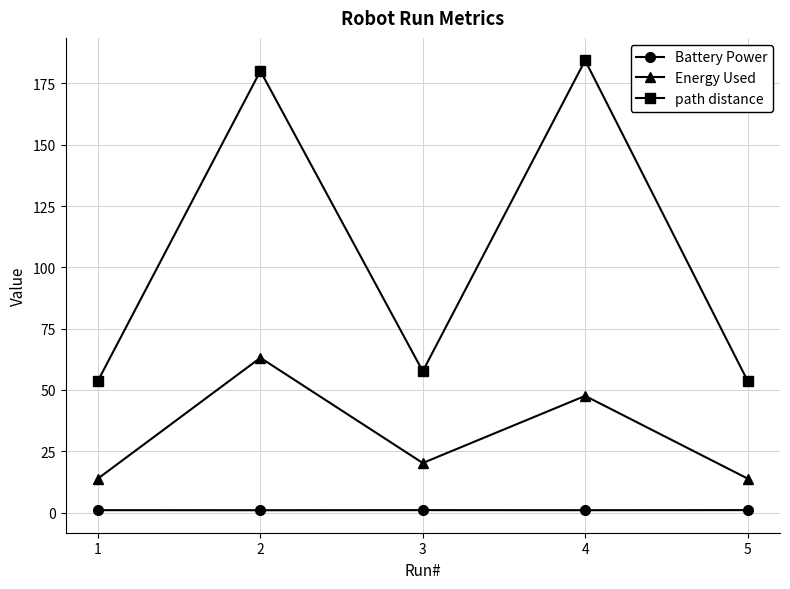

What is the minimum value shown in the chart?

0.9